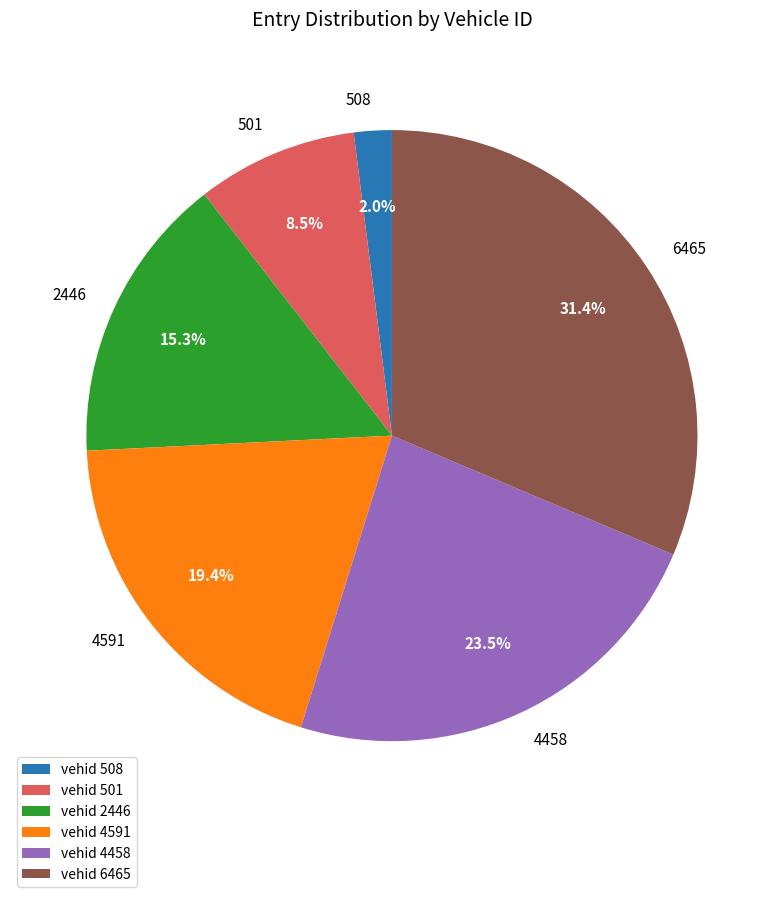

To the nearest percent, what is the combined percentage of 6465 and 508?

33%